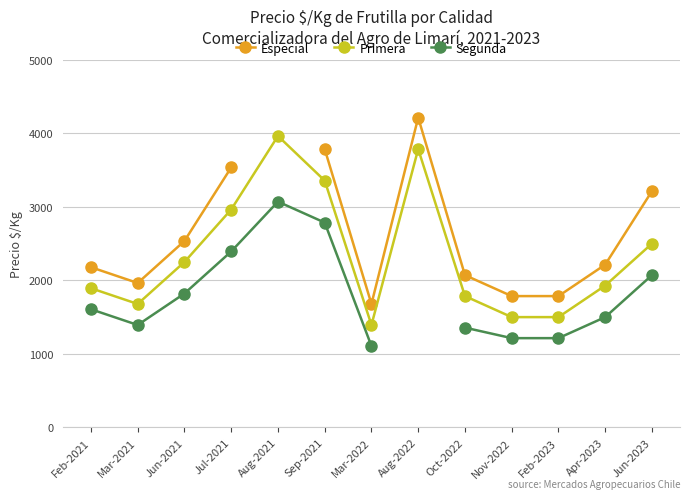

In Primera, how many points are higher than both neighbors (excluding endpoints)?

2